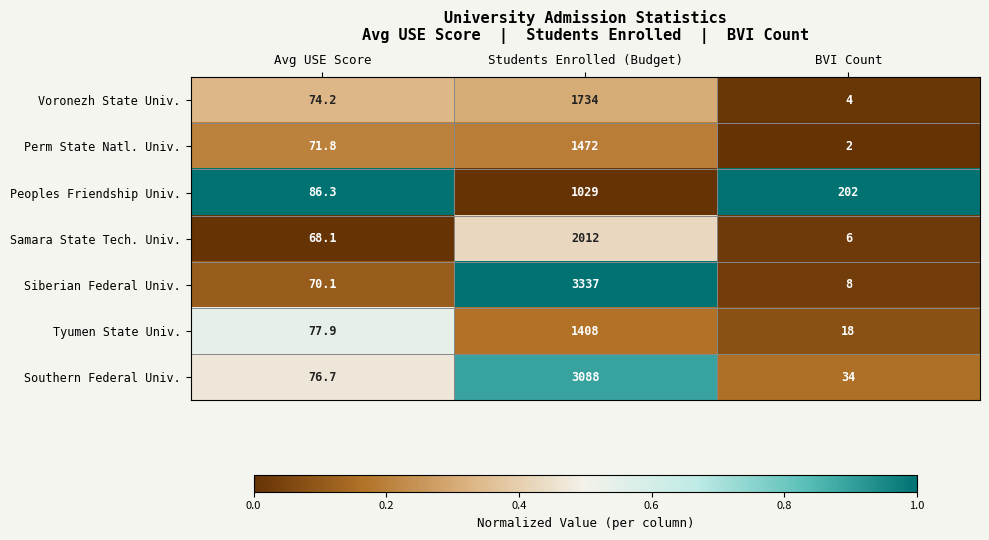

What is the total value across all series at BVI Count?

274.0